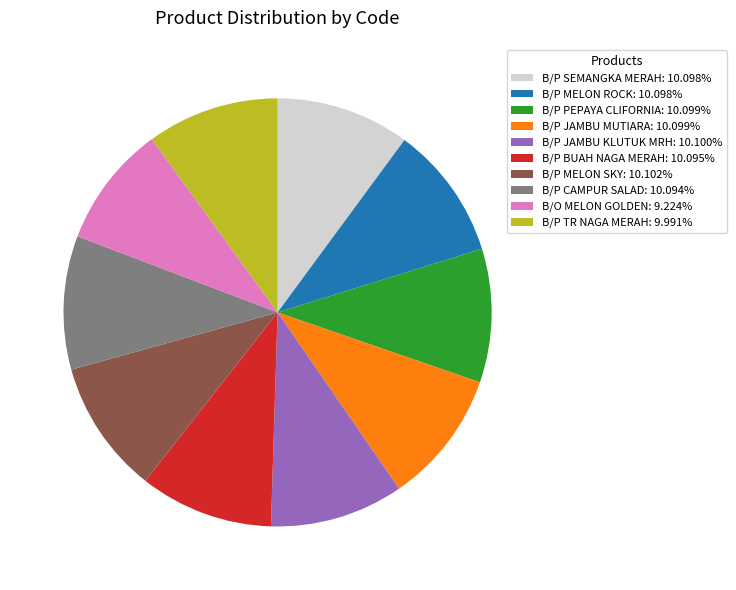

Approximately how many times larger is the value at B/P JAMBU MUTIARA compared to B/P MELON SKY?

1.0